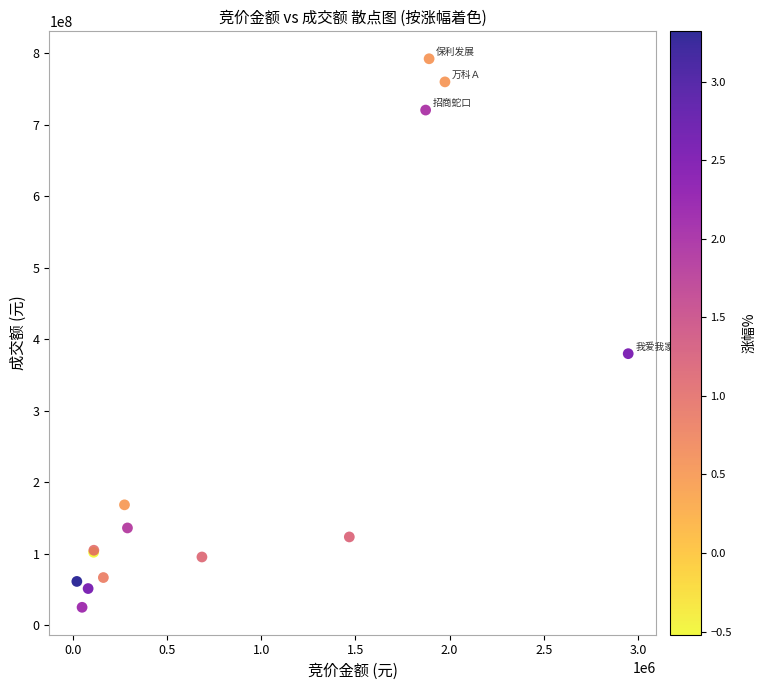

What Y value in the scatter plot is closest to 408823503?

379937275